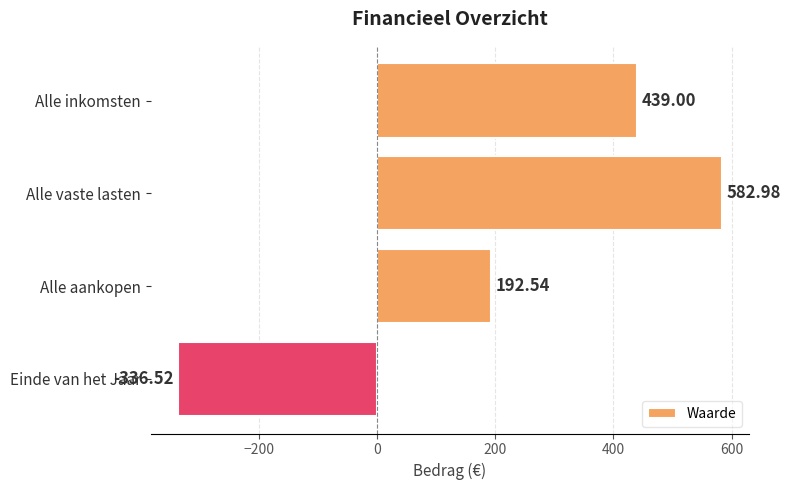

What is the difference between the second highest and minimum values?

775.5